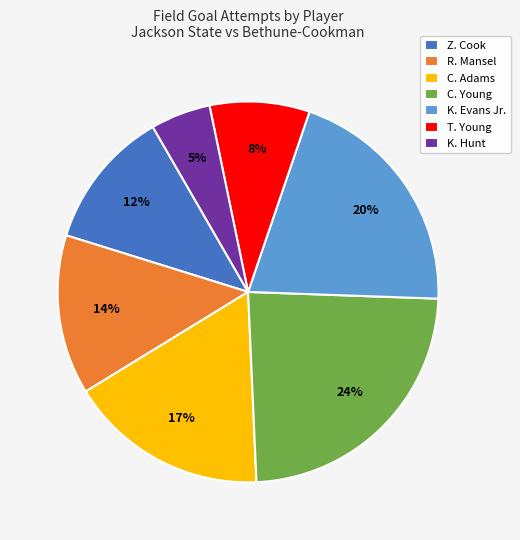

What is the ratio of the value at Z. Cook to the value at K. Evans Jr.?

0.6